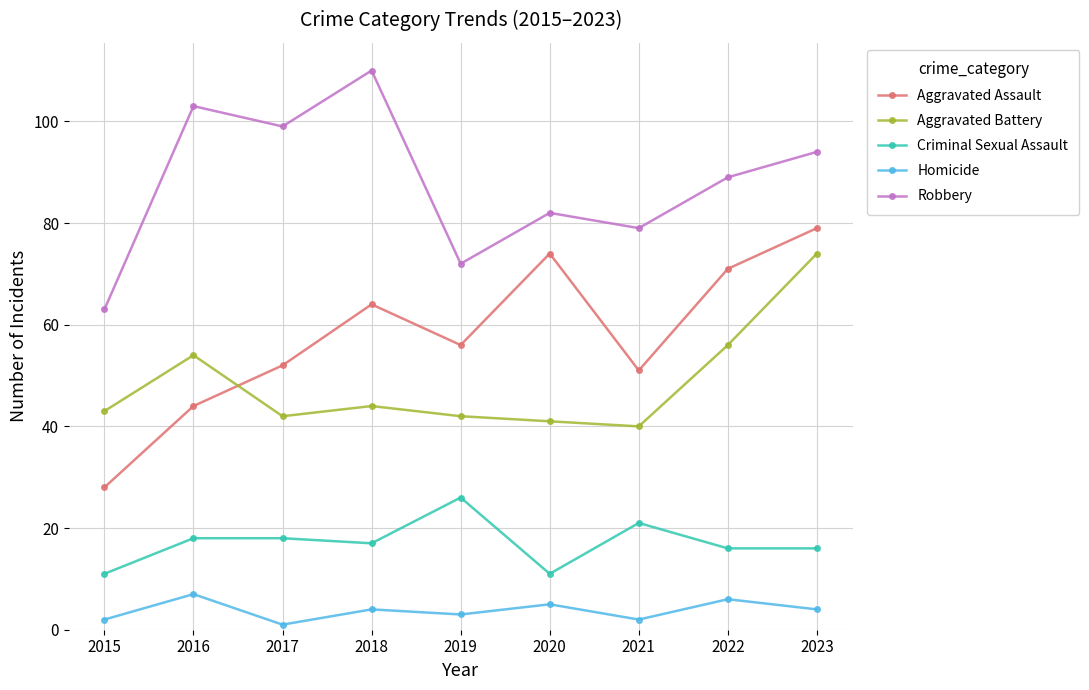

At how many categories does at least one series exceed 4?

9